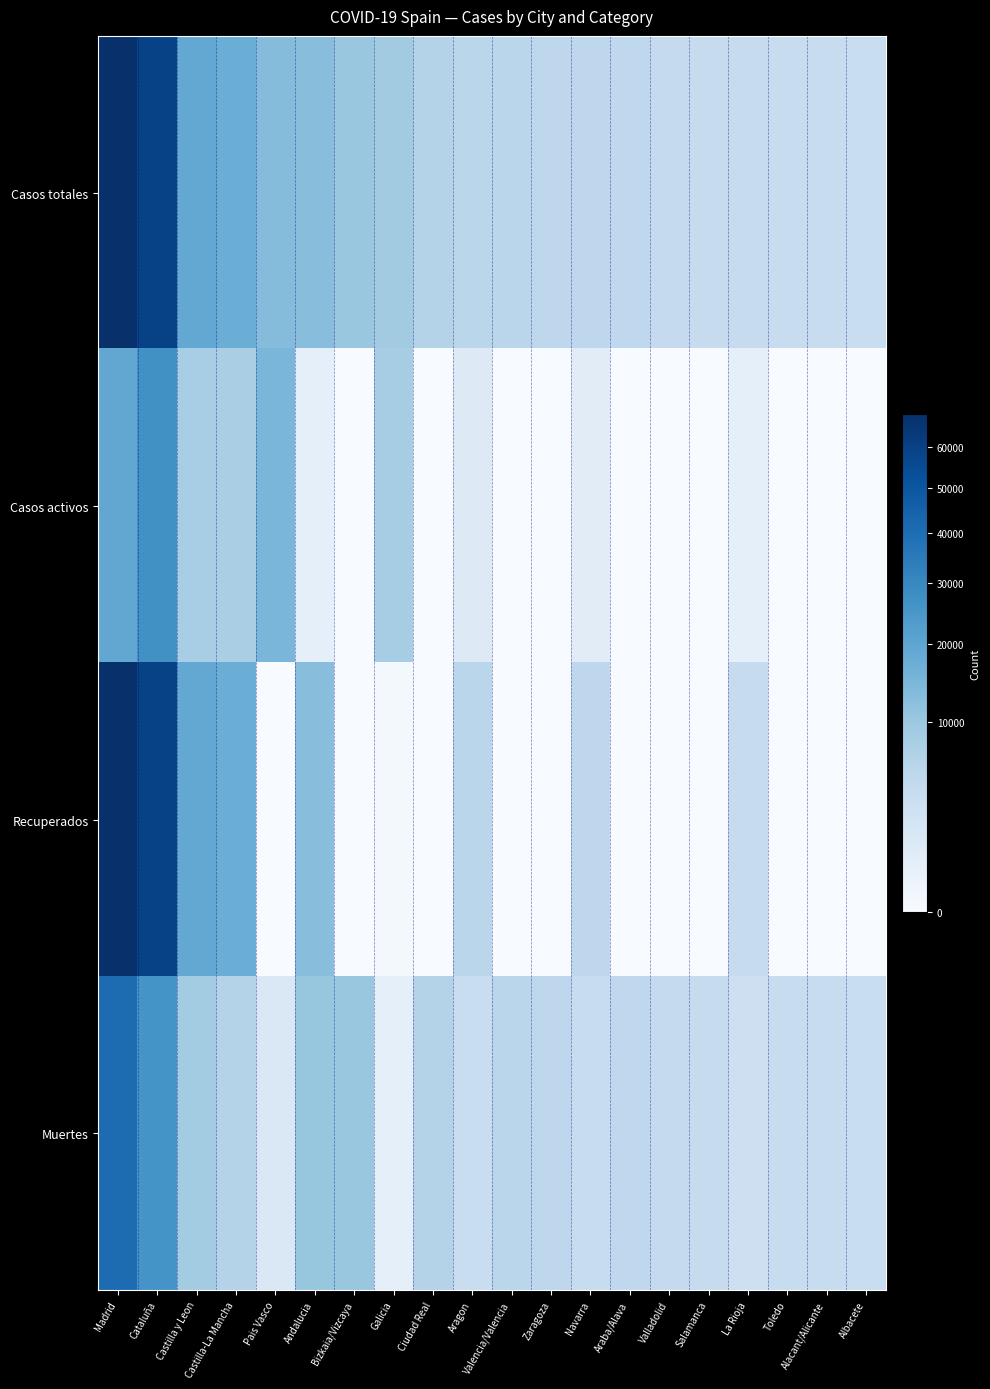

At which category is the sum across all series the highest?

Madrid